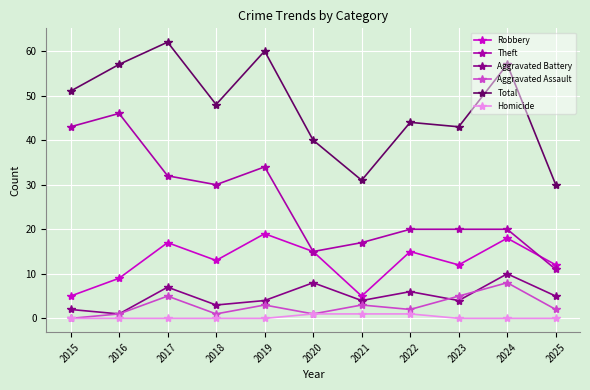

Rank the series by their maximum value, from lowest to highest.

Homicide, Aggravated Assault, Aggravated Battery, Robbery, Theft, Total